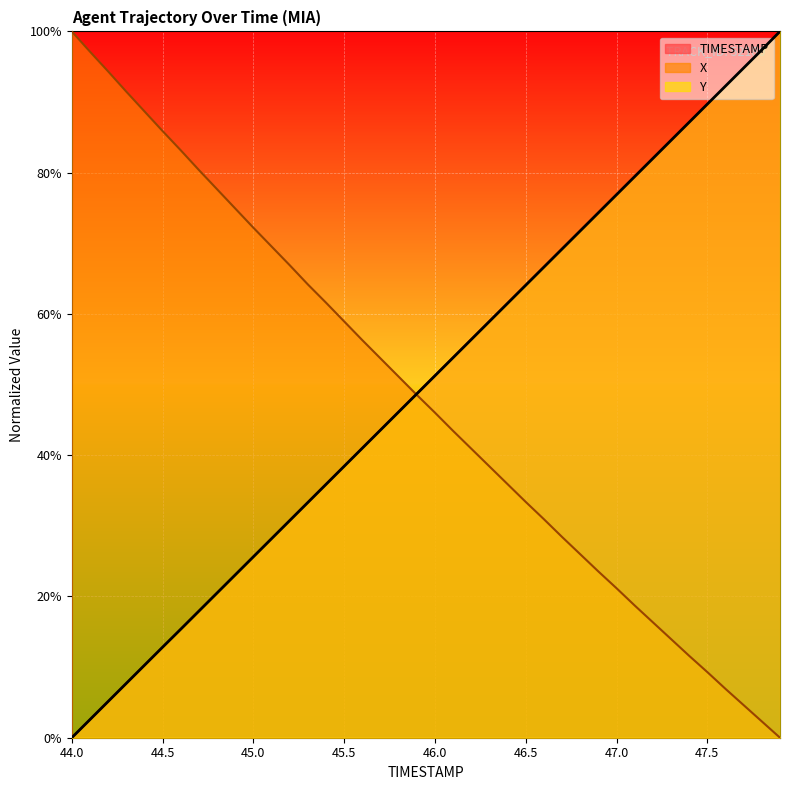

True or false: Y has more than 2 points higher than both neighbors.

False